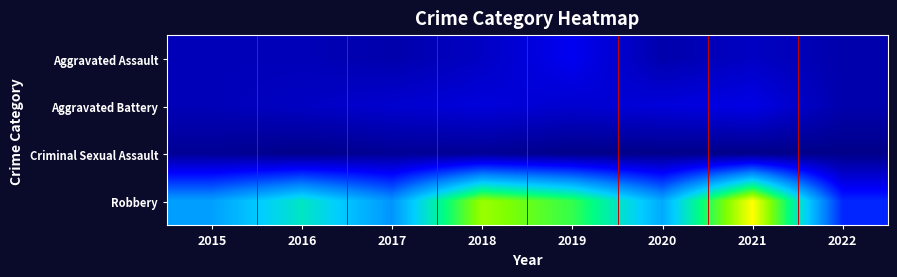

Rank the series at 2017 from lowest to highest value.

Criminal Sexual Assault, Aggravated Assault, Aggravated Battery, Robbery